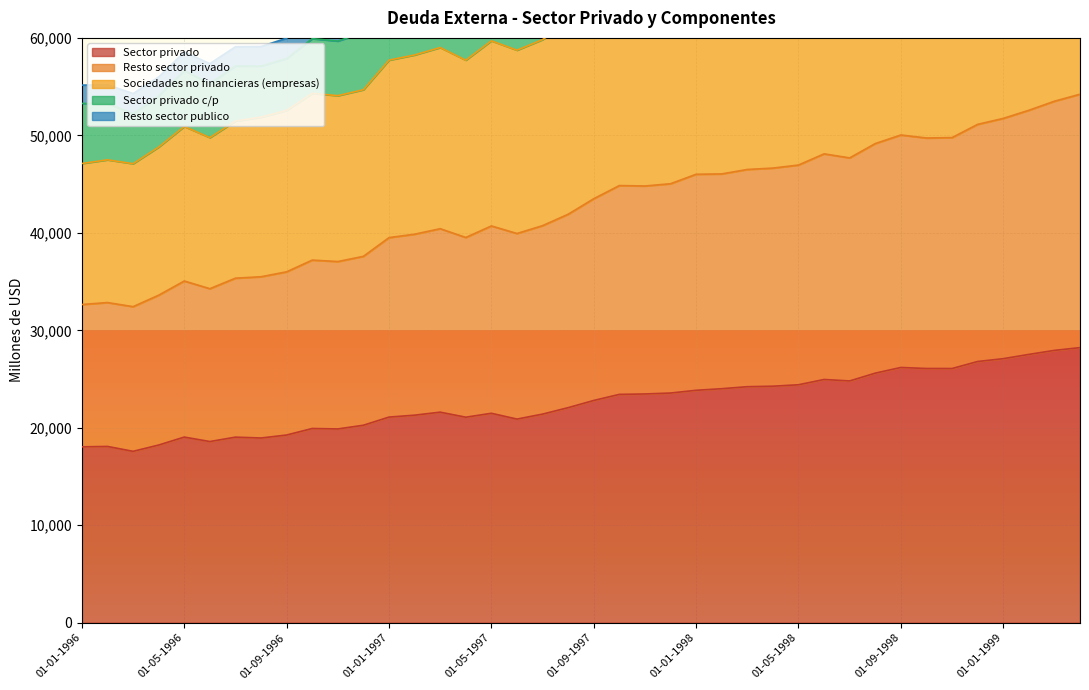

At how many categories does at least one series exceed 42528?

40